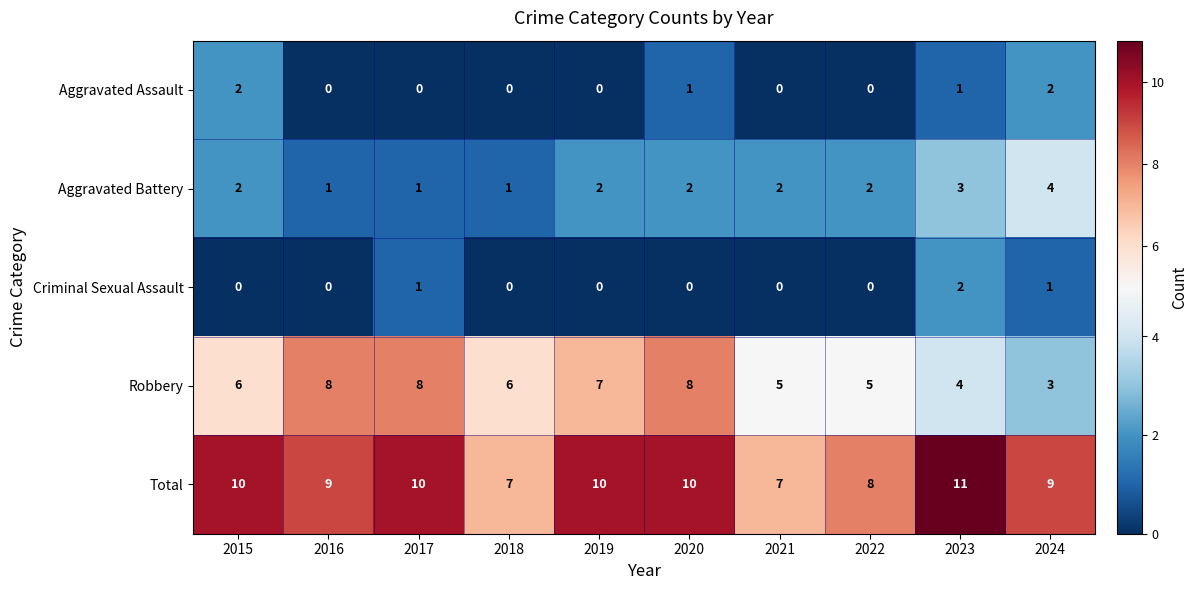

What is the spread (max minus min) of values at 2017?

10